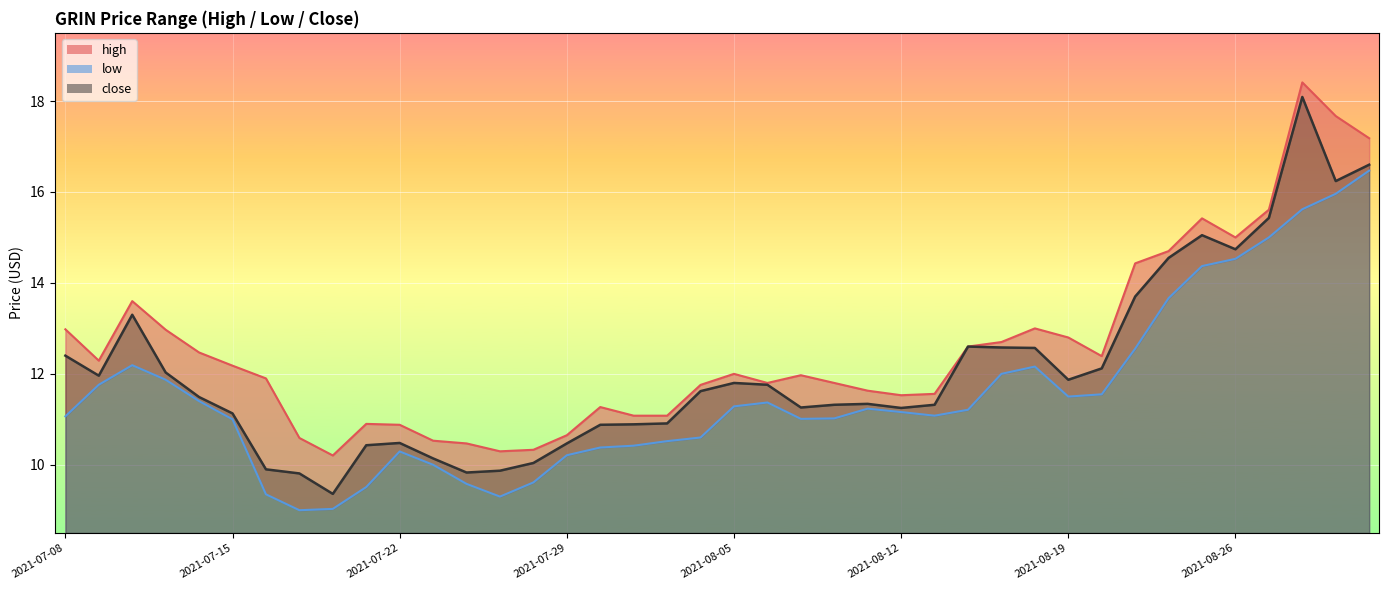

True or false: close and high cross at least once.

False